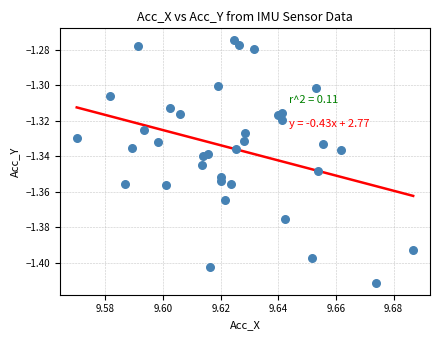

How many data points are displayed?

36